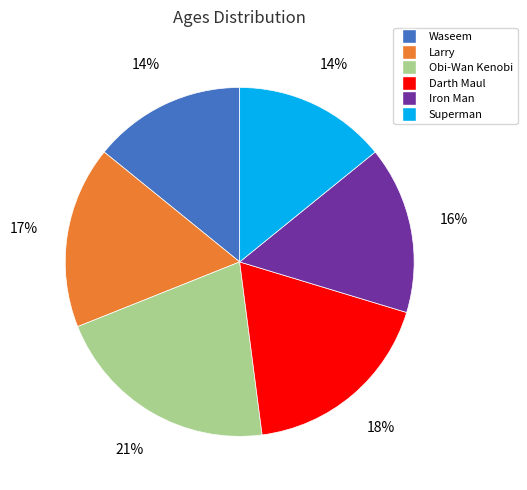

To the nearest percent, what is the combined percentage of Darth Maul and Obi-Wan Kenobi?

39%